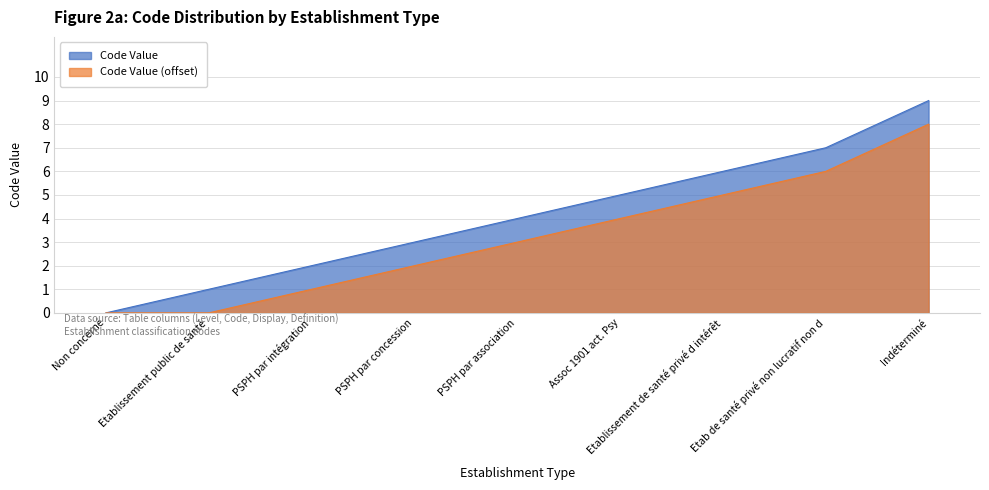

How many values exceed 4?

4